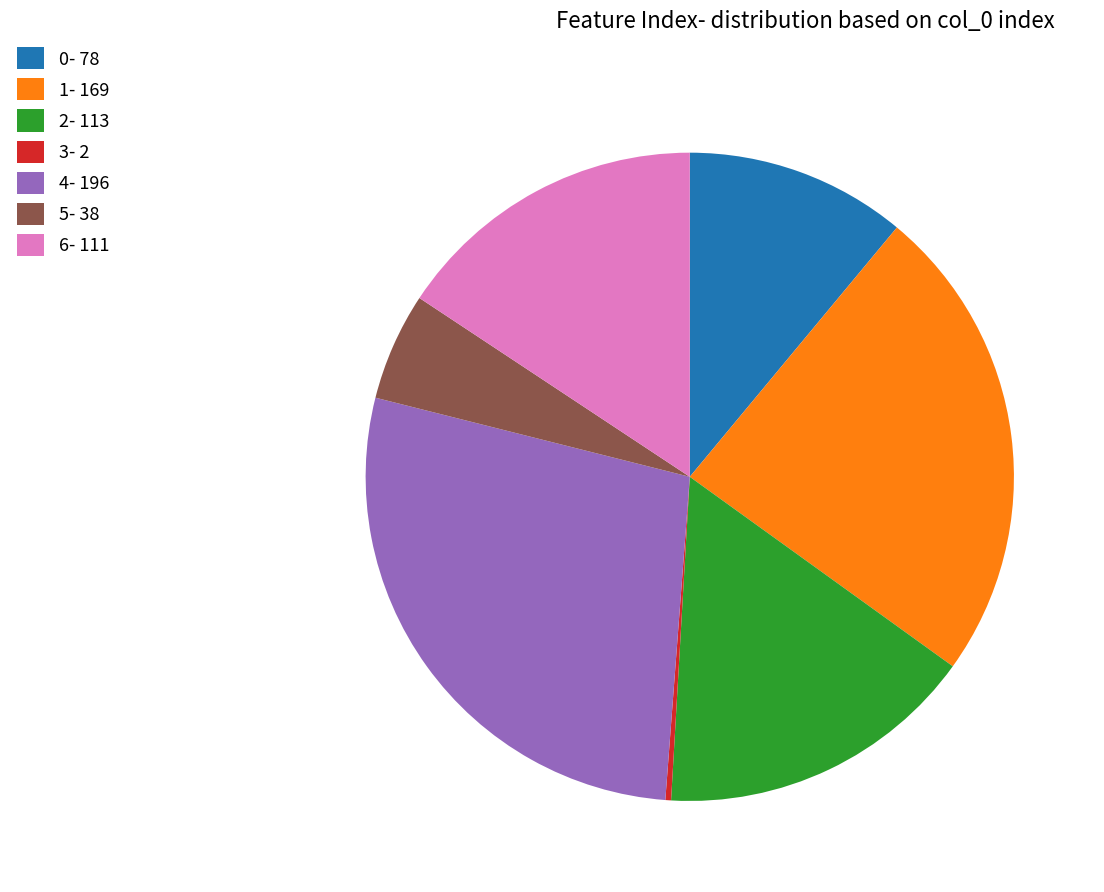

Which category has the biggest portion of the pie?

4